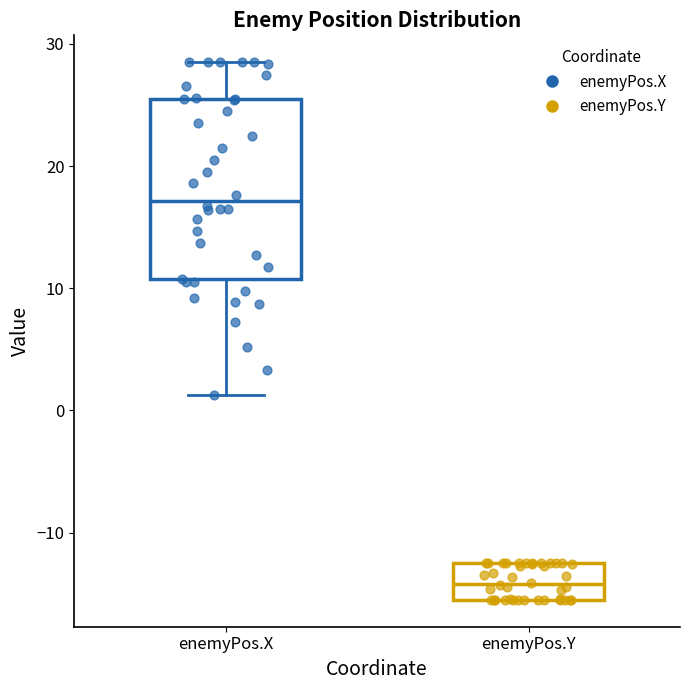

Reading left to right, read every box against the y-axis: the position of its median line, the range the box covers, and the ends of its whiskers. The values are not printed on the chart, so give them approximately, as read against the axis.

enemyPos.X: median 17, box 11 to 26, whiskers 1 to 29
enemyPos.Y: median -14, box -15 to -13, whiskers -16 to -12